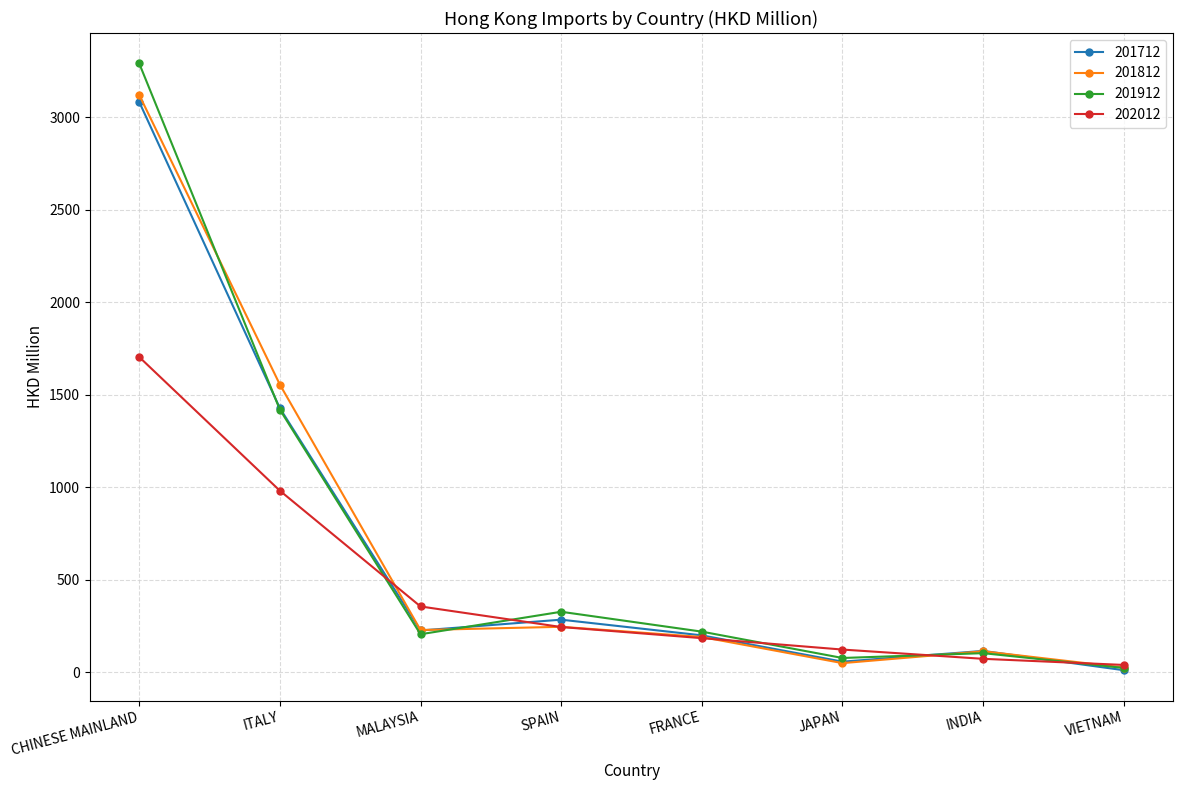

What is the value of the 202012 point at the 2nd from the left?

981.7